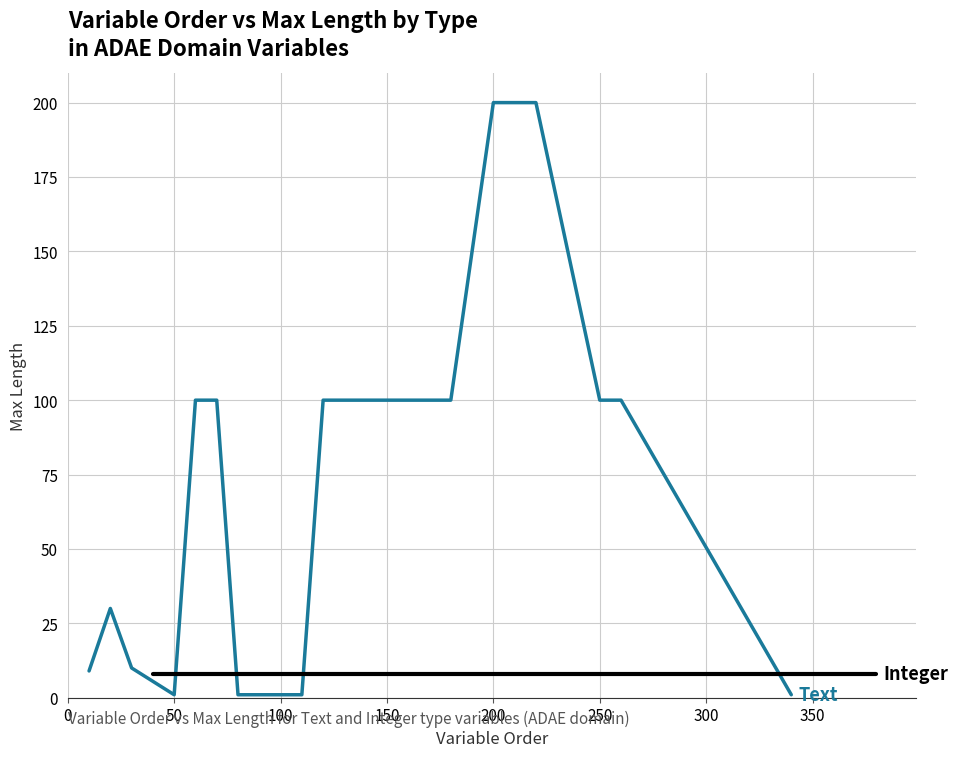

What is the sum of all Integer values?

160